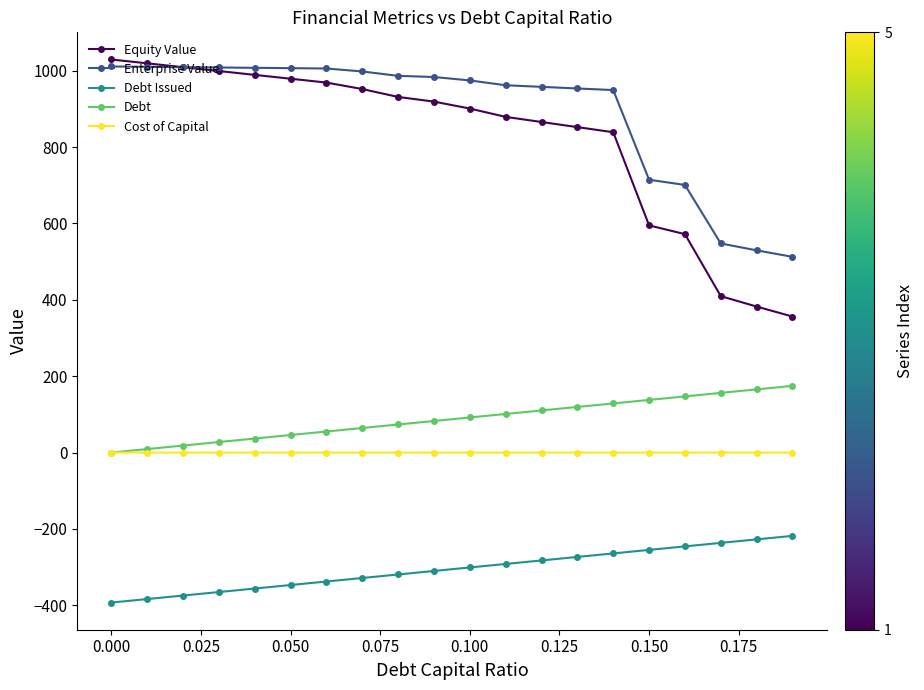

True or false: Debt Issued and Cost of Capital intersect in this chart.

False